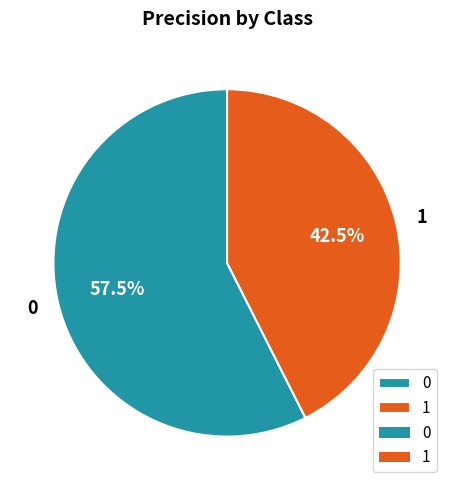

Is there a majority slice in this chart?

Yes